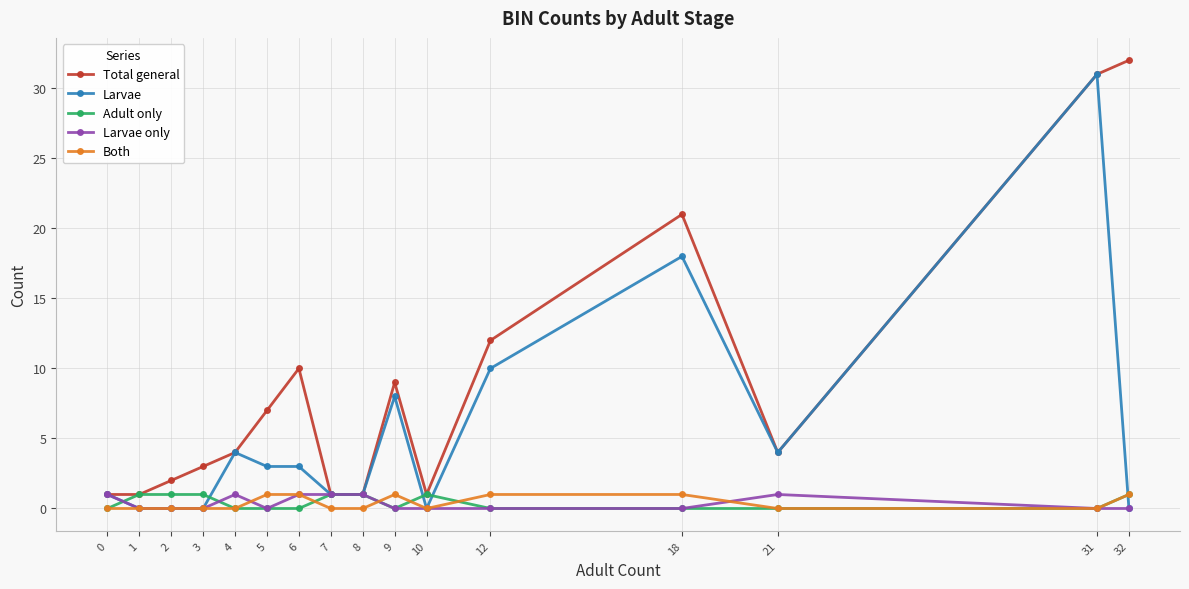

What is the greatest value displayed?

32